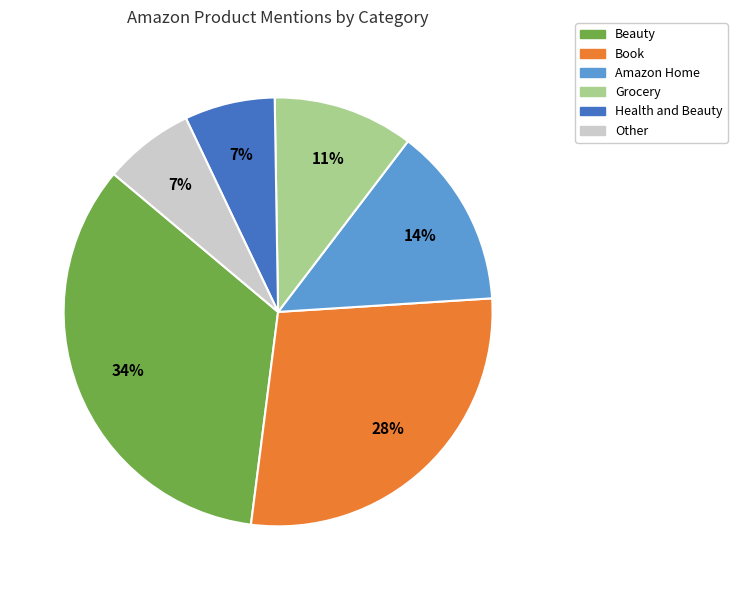

Does Health and Beauty account for over 50% of the chart?

No